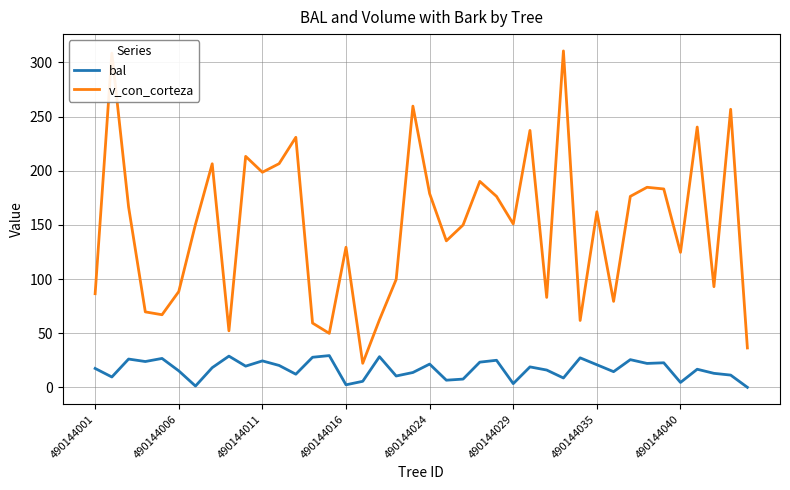

Which series has the widest spread of values?

v_con_corteza